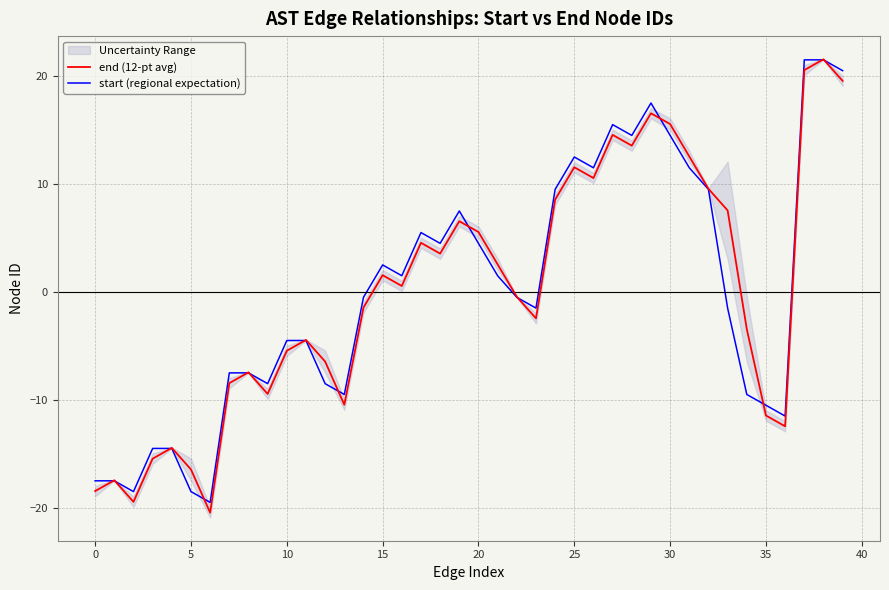

At which label is end (12-pt avg) closest to 0?

22